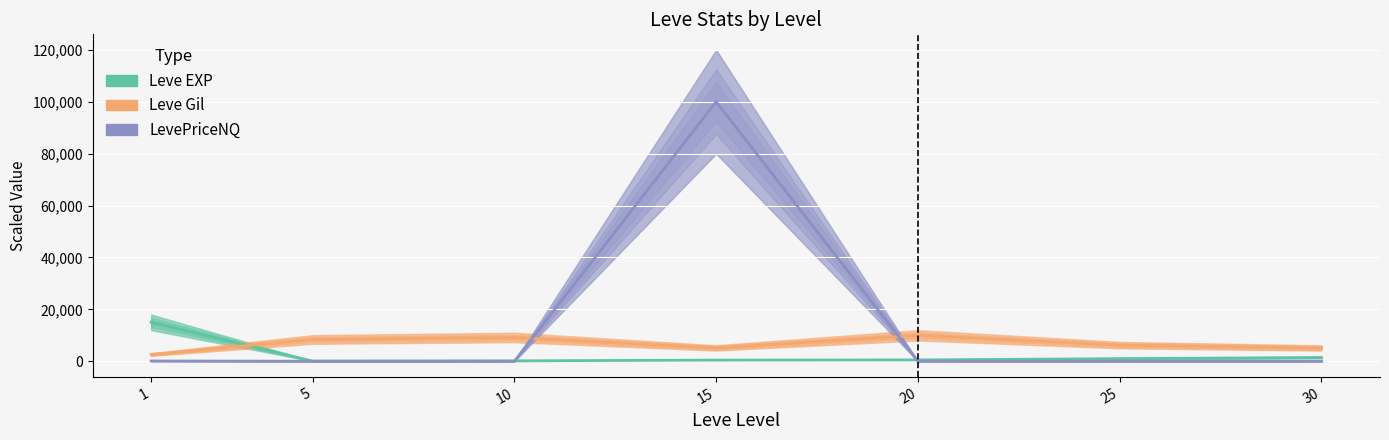

Read the Leve EXP value at 5.

74.7